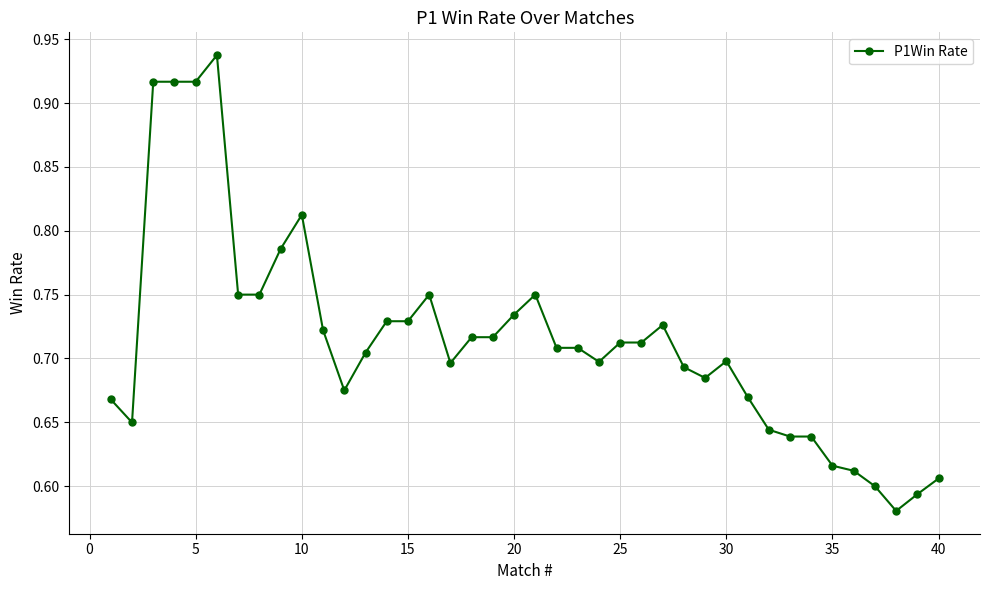

How many values are between 0 and 1?

40